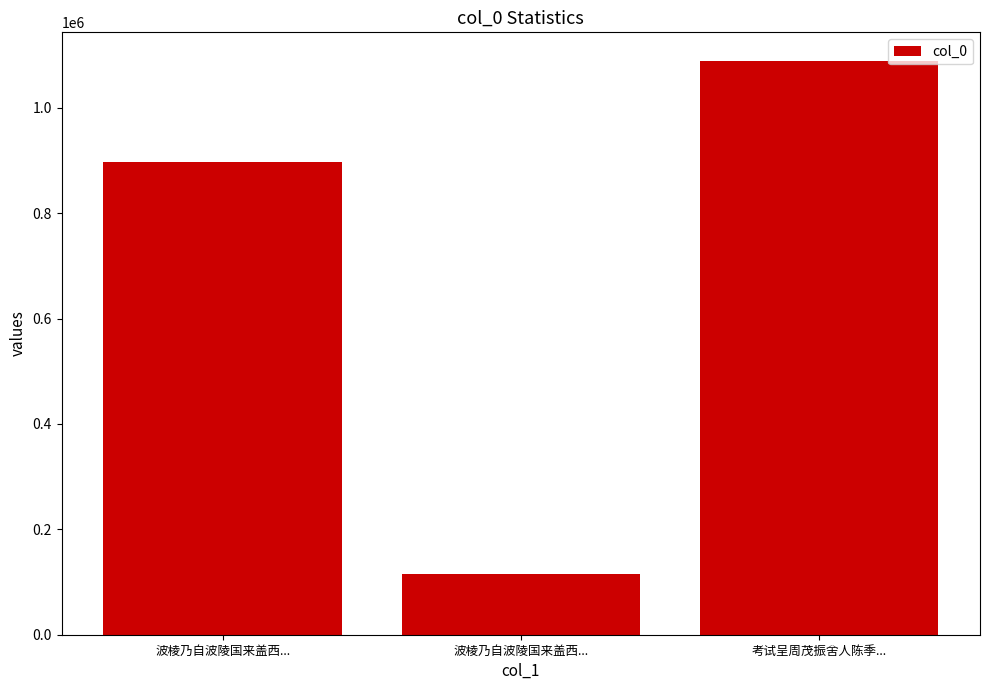

How many data points are less than 897845?

1